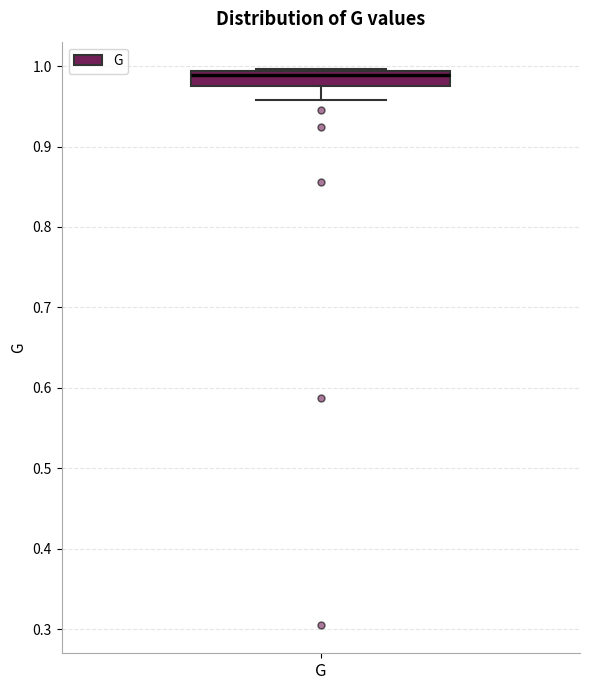

Read this box plot against the y-axis: the position of the median line, the range covered by the box, and the ends of both whiskers. The values are not printed on the chart, so give them approximately, as read against the axis.

median 0.99 (just below the box's upper edge), box 0.98 to 0.99, whiskers 0.96 to 1.00